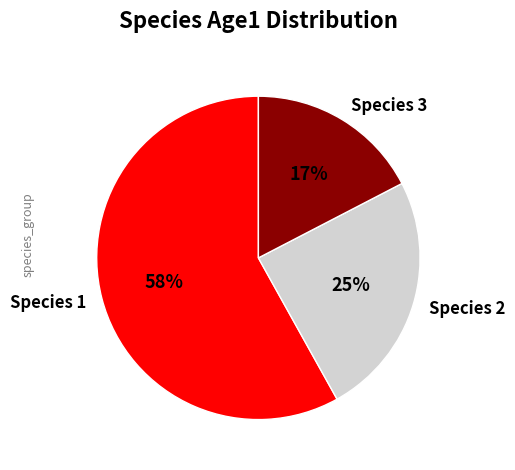

Between Species 3 and Species 2, which is larger?

Species 2